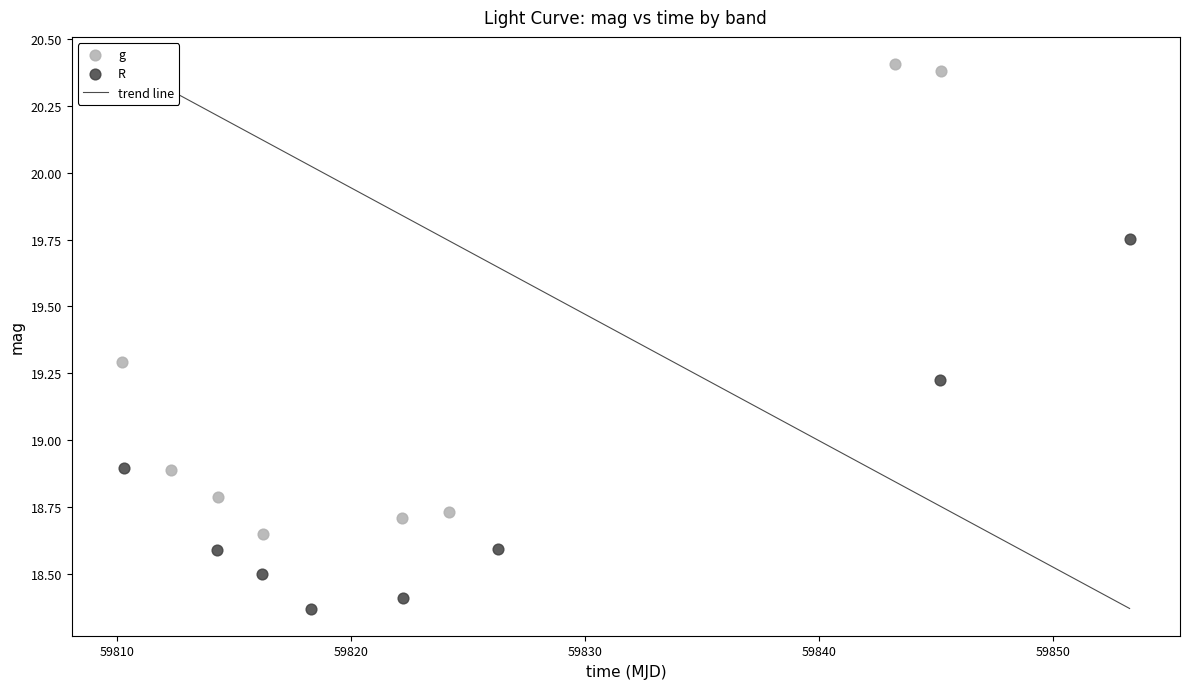

Which series has the widest spread of Y values?

g